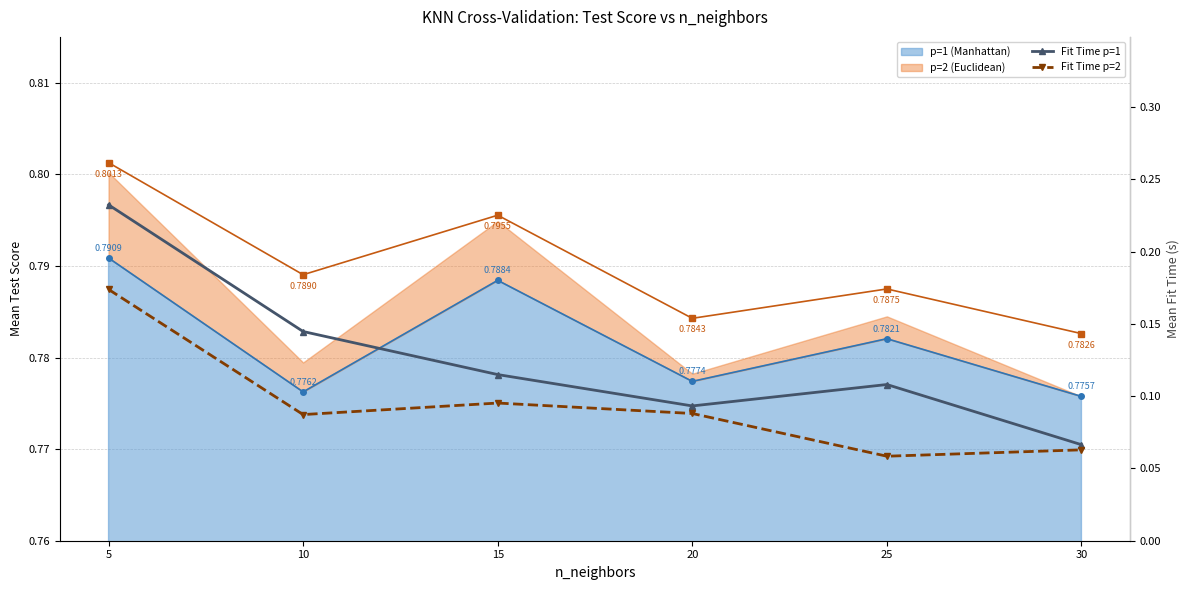

Between 5 and 20, which series saw the biggest shift?

Fit Time p=1